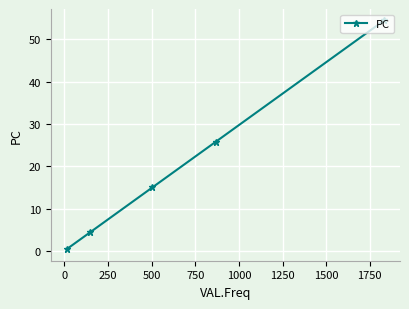

Is this an area chart (filled region under the line)?

No